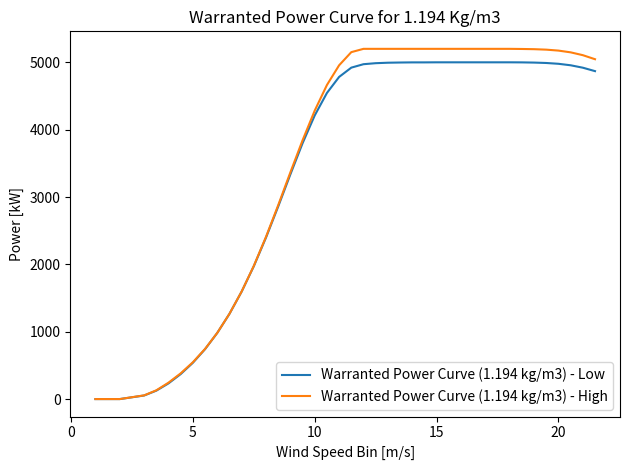

Which series has the widest spread of values?

Warranted Power Curve (1.194 kg/m3) - High